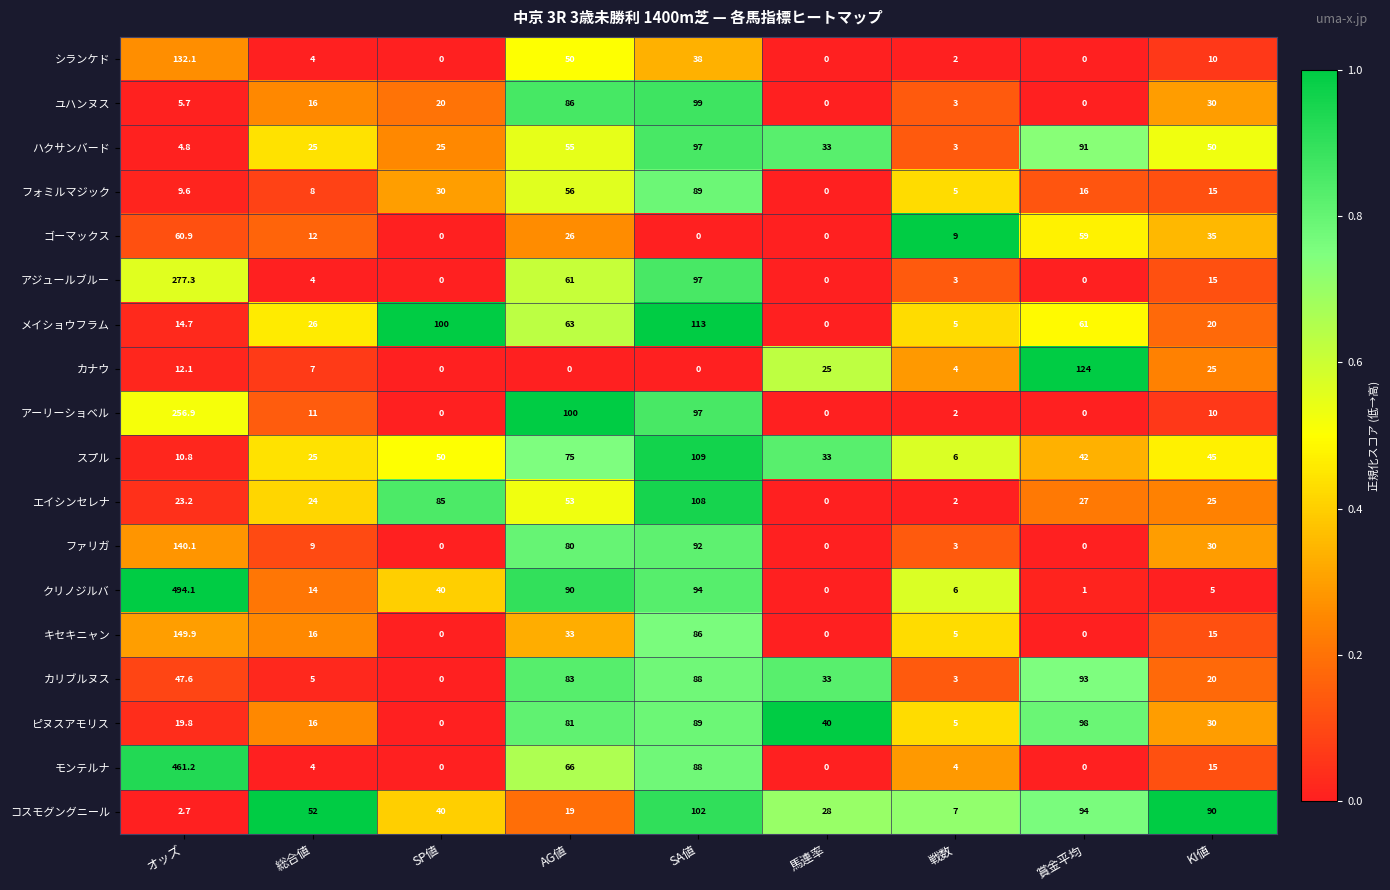

What value does the ハクサンバード series have at SA値?

97.0